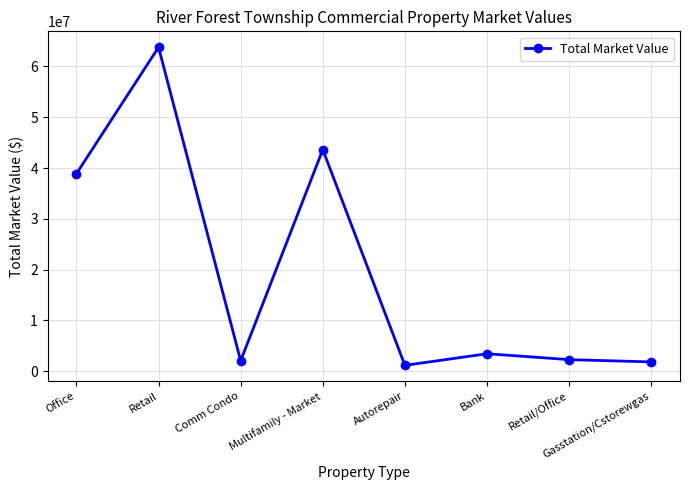

What is the sum of all values?

157095284